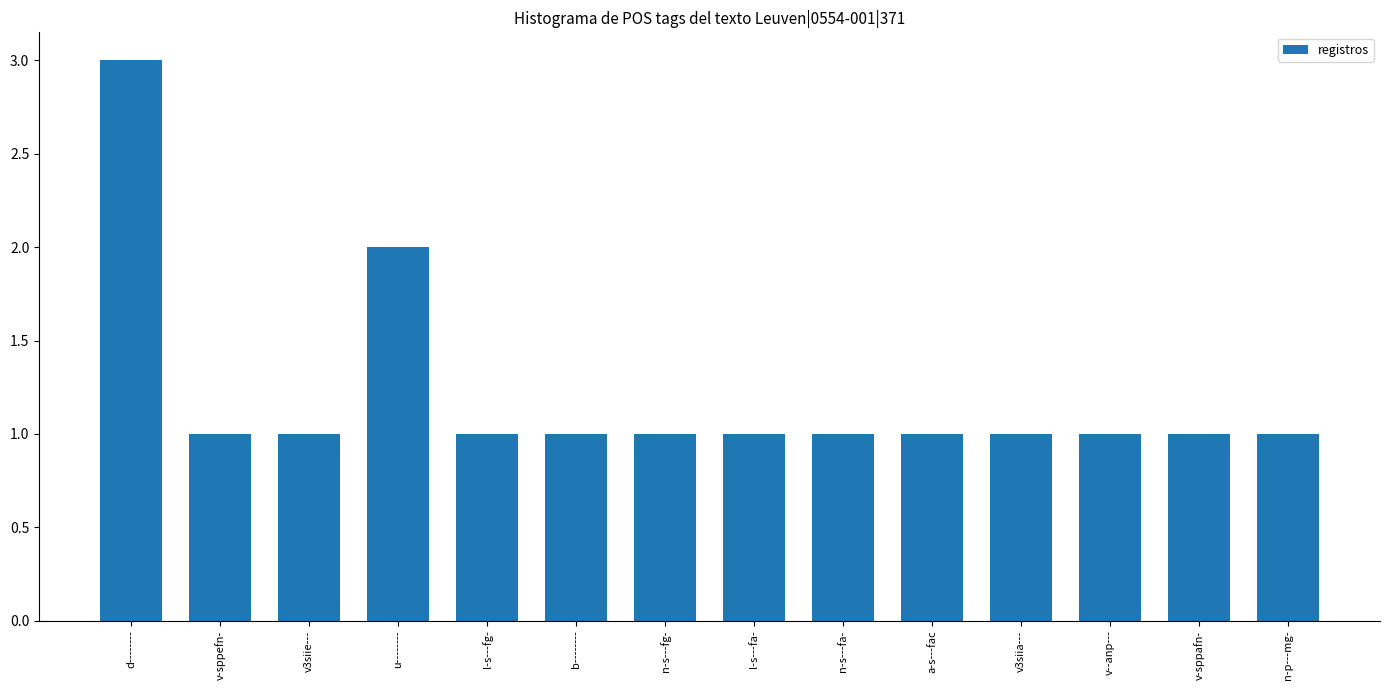

Reading left to right, transcribe all the data shown in this chart.

d--------=3	v-sppefn-=1	v3siie---=1	u--------=2	l-s---fg-=1	b--------=1	n-s---fg-=1	l-s---fa-=1	n-s---fa-=1	a-s---fac=1	v3siia---=1	v--anp---=1	v-sppafn-=1	n-p---mg-=1